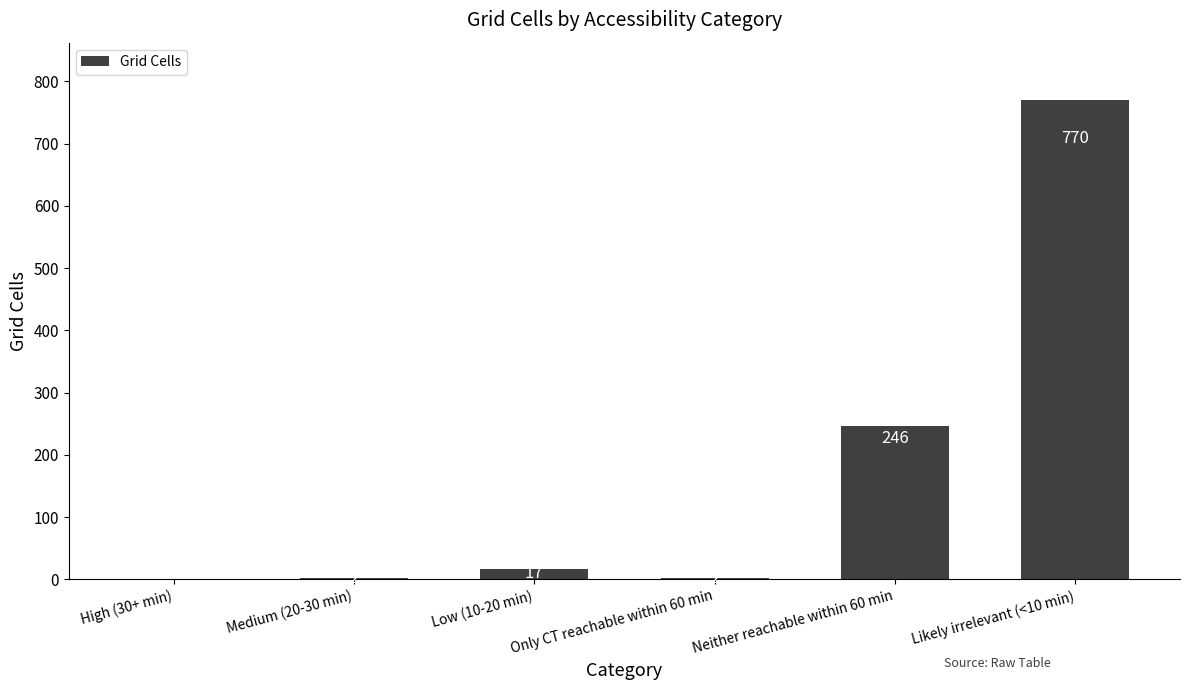

How many positive values are there?

5